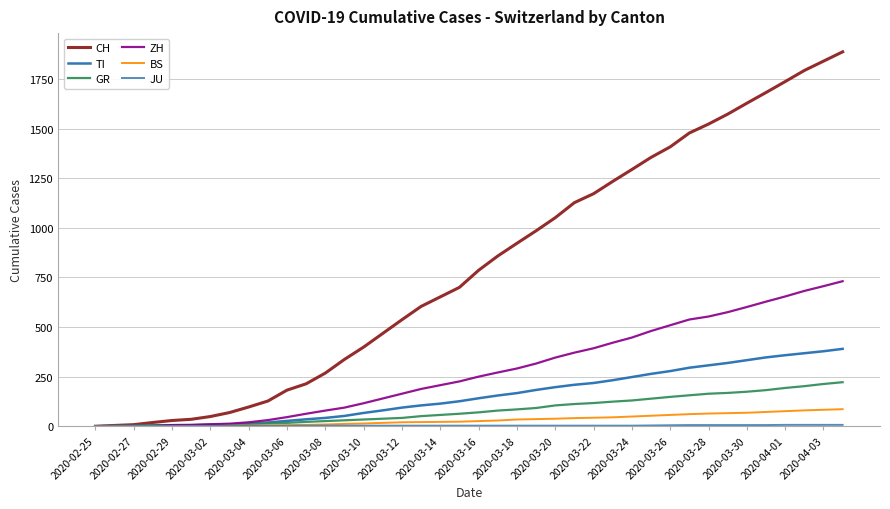

Which series has the largest range (max minus min)?

CH